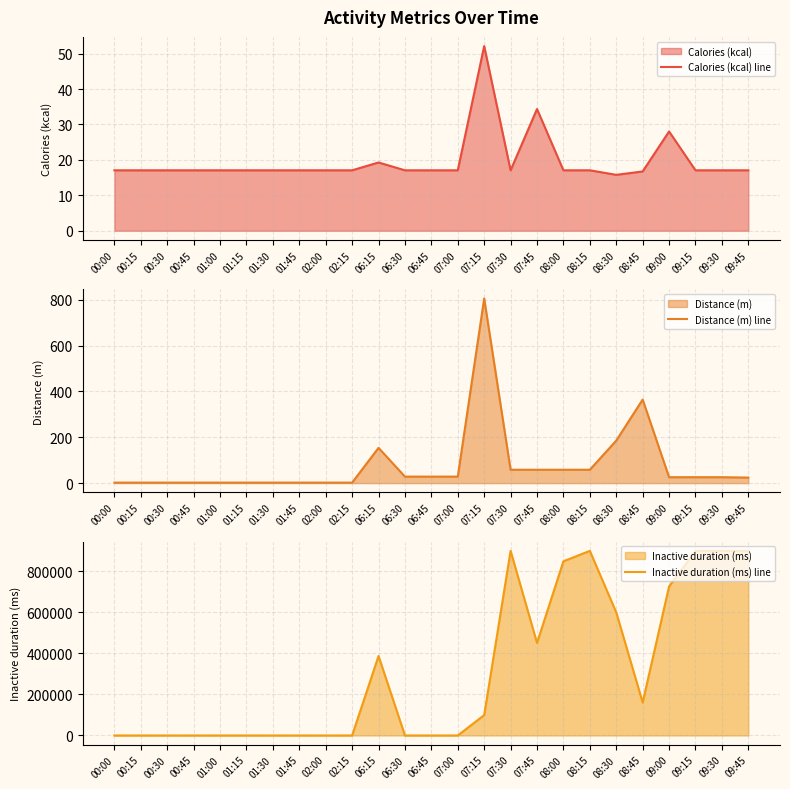

True or false: Calories (kcal) line and Inactive duration (ms) line intersect in this chart.

True